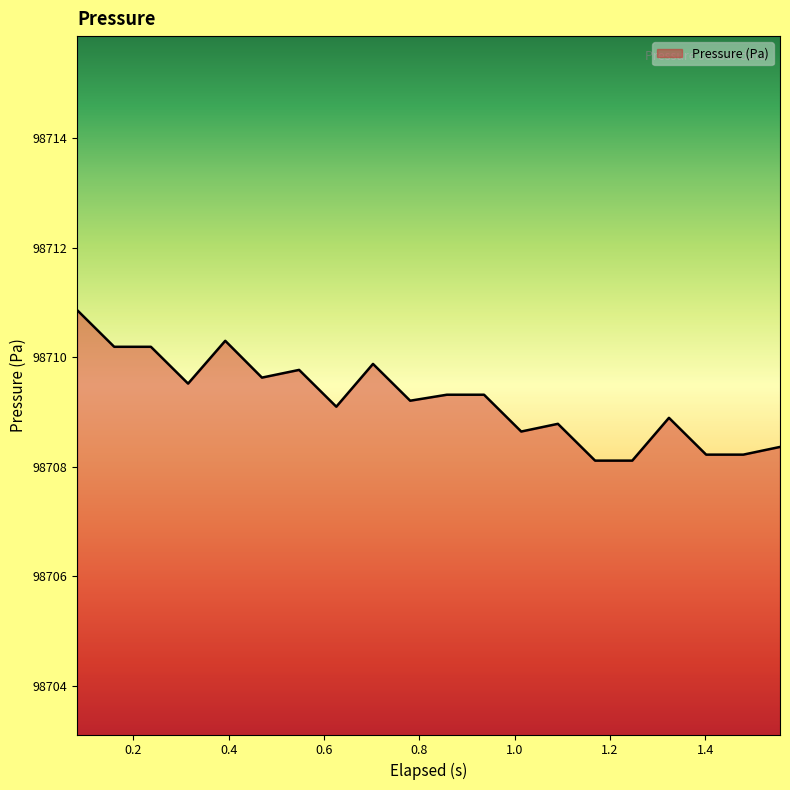

What is the greatest value displayed?

98710.9